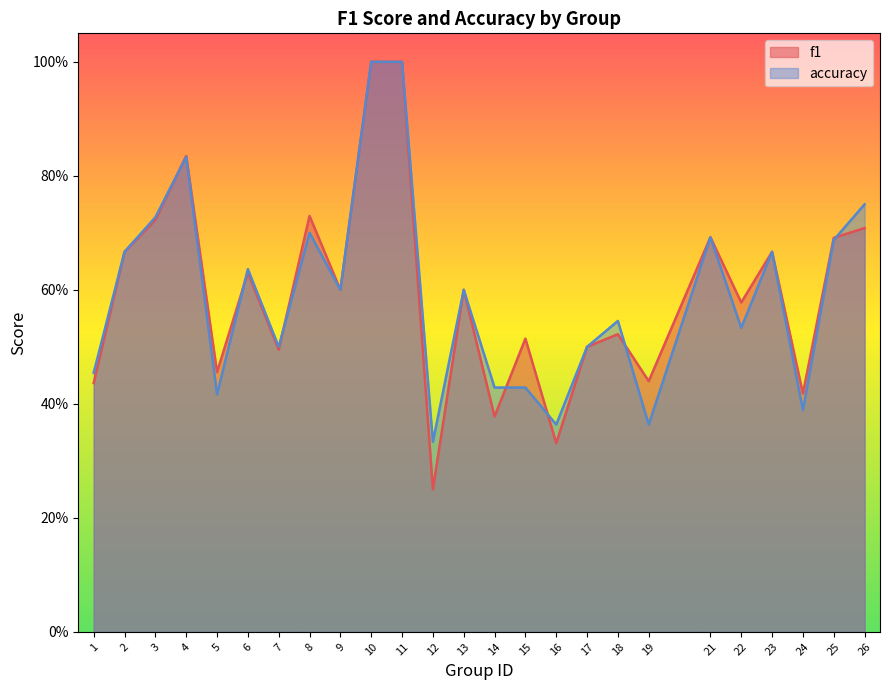

Reading left to right, list all the values displayed in this chart.

f1: 0.4	0.7	0.7	0.8	0.5	0.6	0.5	0.7	0.6	1.0	1.0	0.2	0.6	0.4	0.5	0.3	0.5	0.5	0.4	0.7	0.6	0.7	0.4	0.7	0.7
accuracy: 0.5	0.7	0.7	0.8	0.4	0.6	0.5	0.7	0.6	1.0	1.0	0.3	0.6	0.4	0.4	0.4	0.5	0.5	0.4	0.7	0.5	0.7	0.4	0.7	0.8